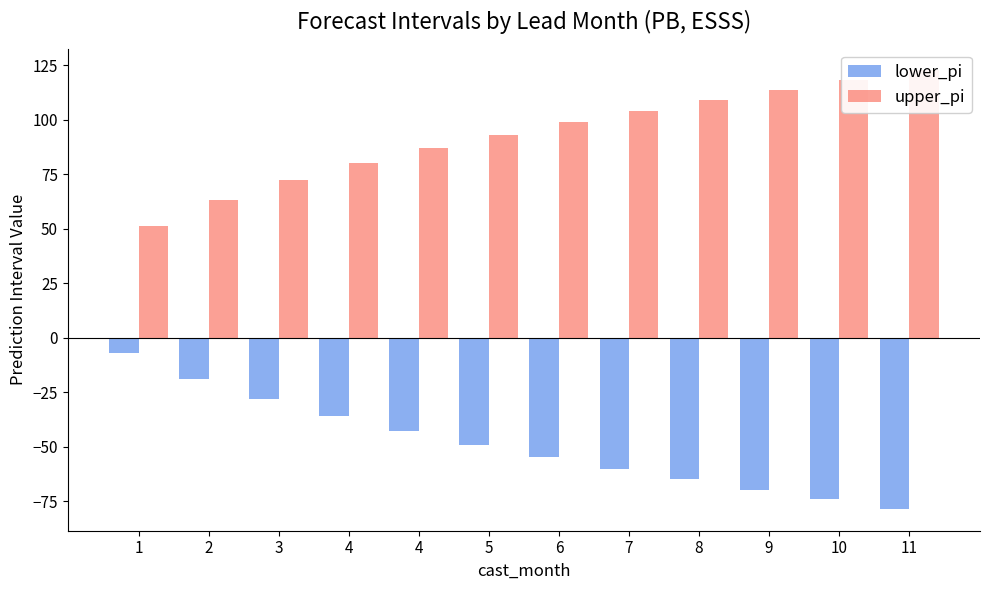

How many bars are there in each group?

2